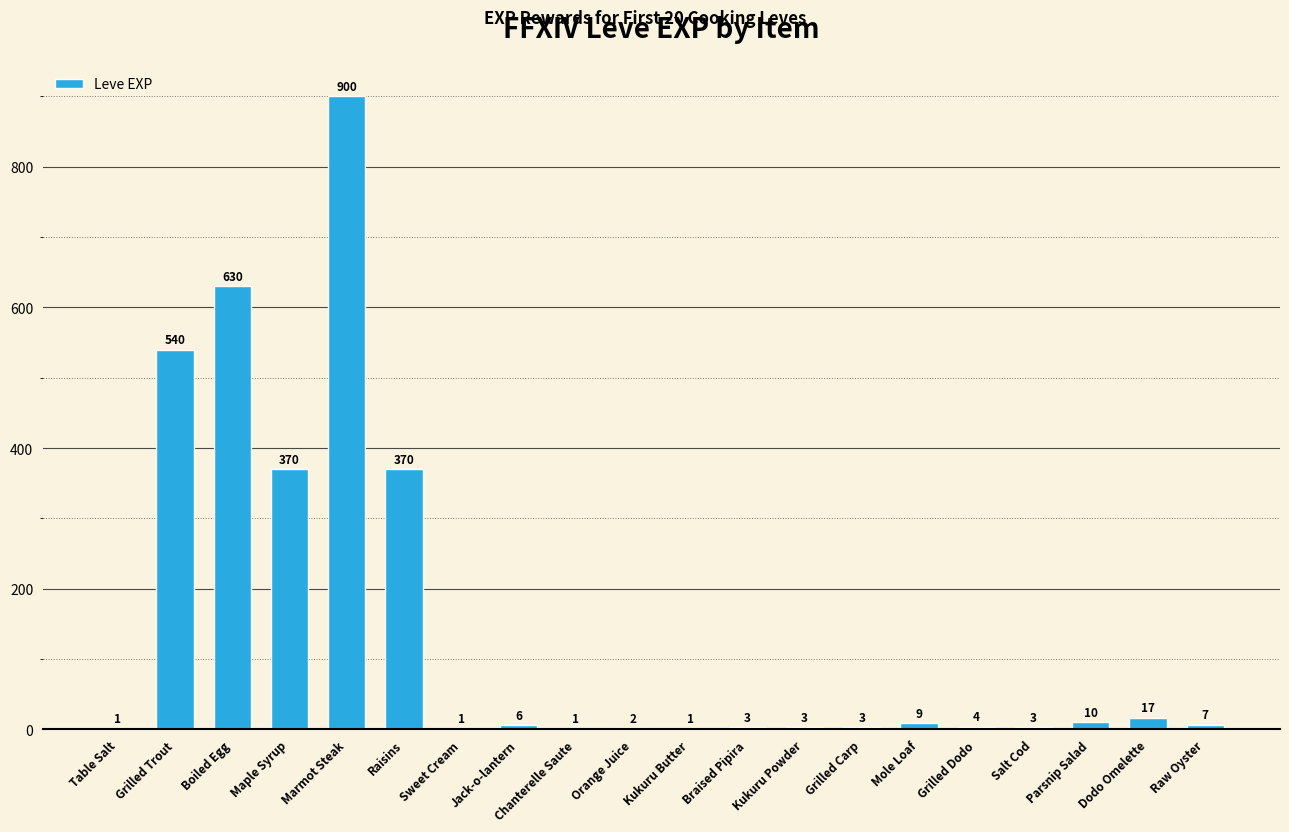

Count the number of data series in this chart.

1